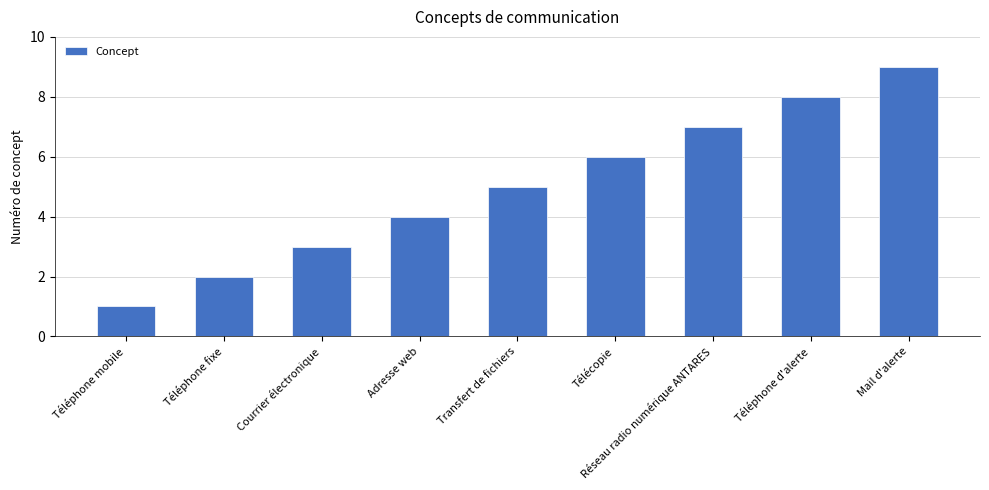

Which category has the lowest value across all series?

Téléphone mobile